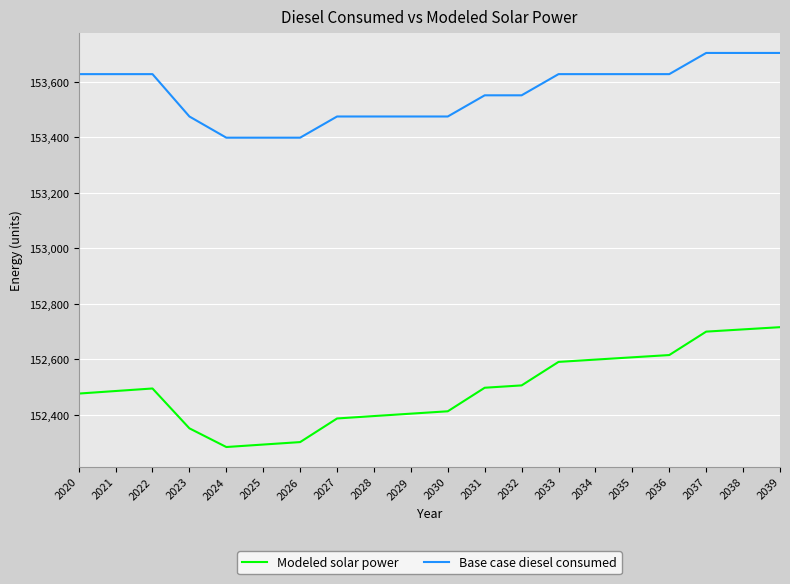

What are all the series names shown in the legend?

Modeled solar power, Base case diesel consumed